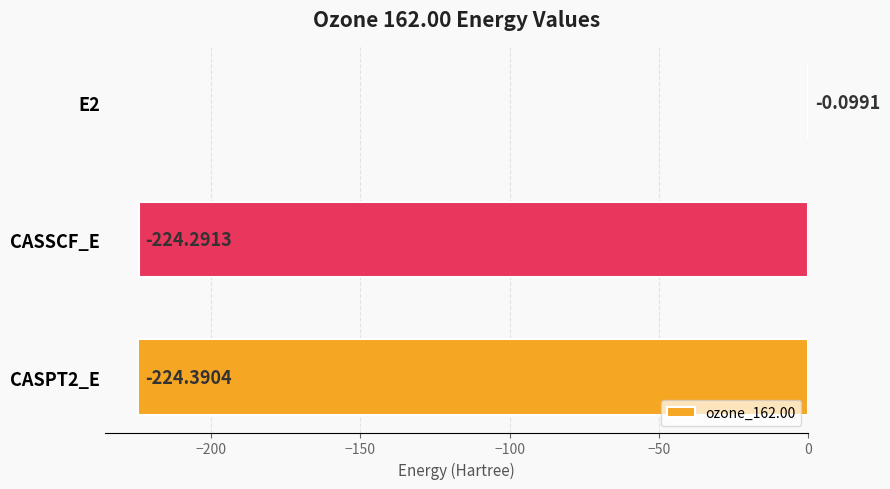

What is the change in value from E2 to CASSCF_E?

-224.2